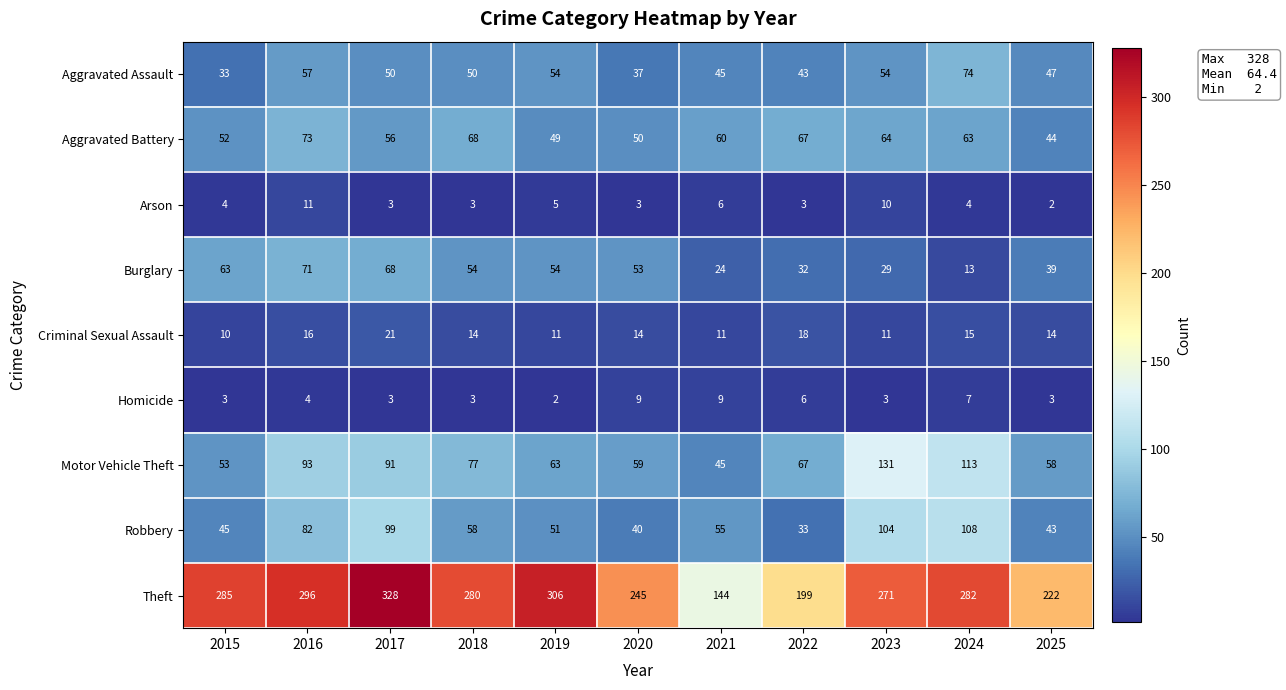

What is the total value across all series at 2022?

468